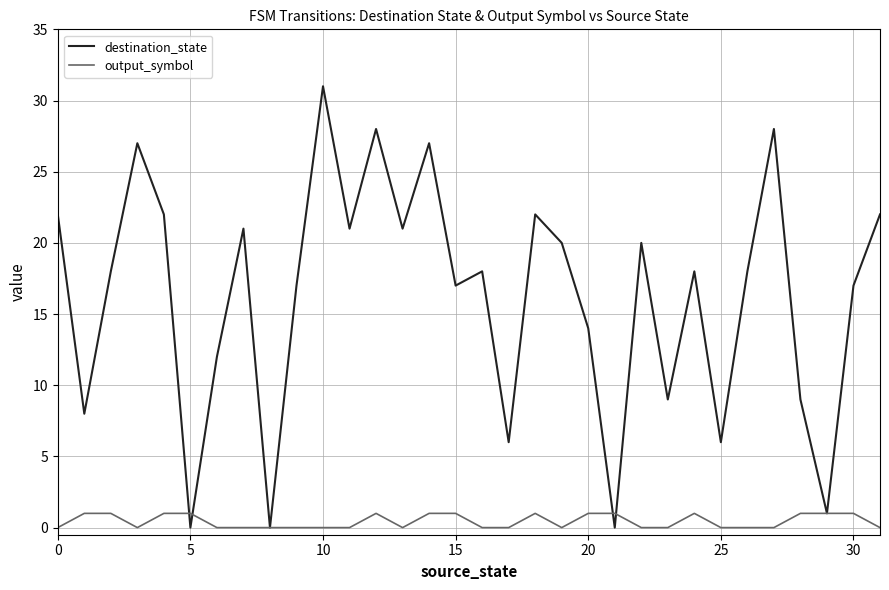

Which series has the largest range (max minus min)?

destination_state